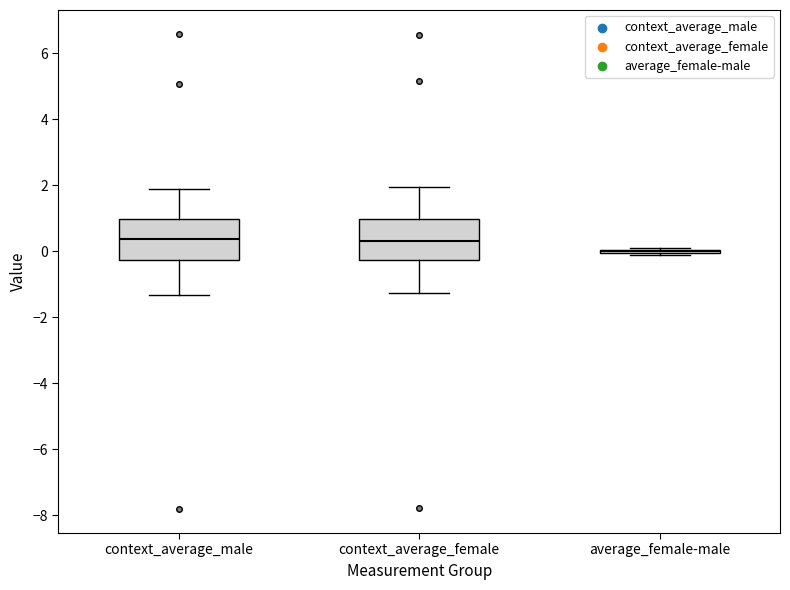

Reading left to right, transcribe this box plot: for each box, give where its median line is, the range the box spans, and where its two whiskers end, as read against the y-axis. The values are not printed on the chart, so give them approximately, as read against the axis.

context_average_male: median 0.4, box -0.2 to 1.0, whiskers -1.4 to 1.8
context_average_female: median 0.4, box -0.2 to 1.0, whiskers -1.2 to 2.0
average_female-male: box collapsed to a line at 0.0, whiskers -0.2 to 0.2